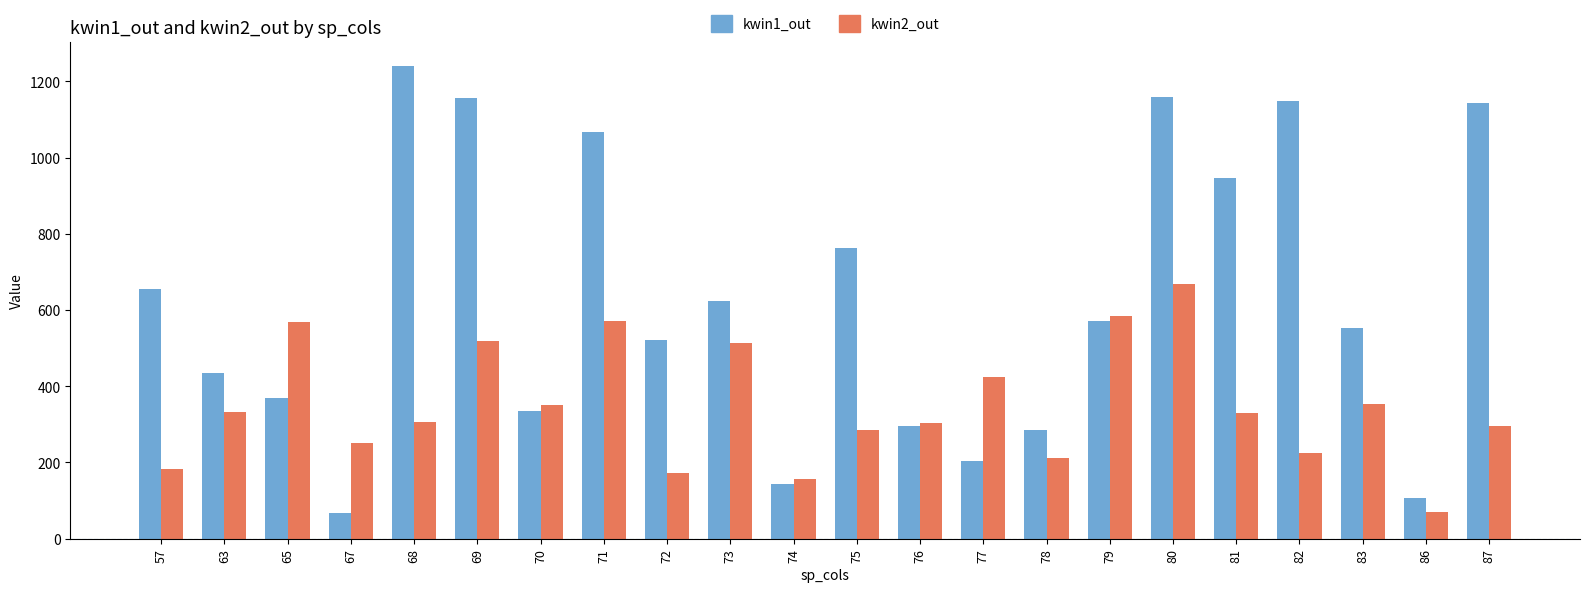

What is the value of the kwin2_out bar at the 7th from the left?

350